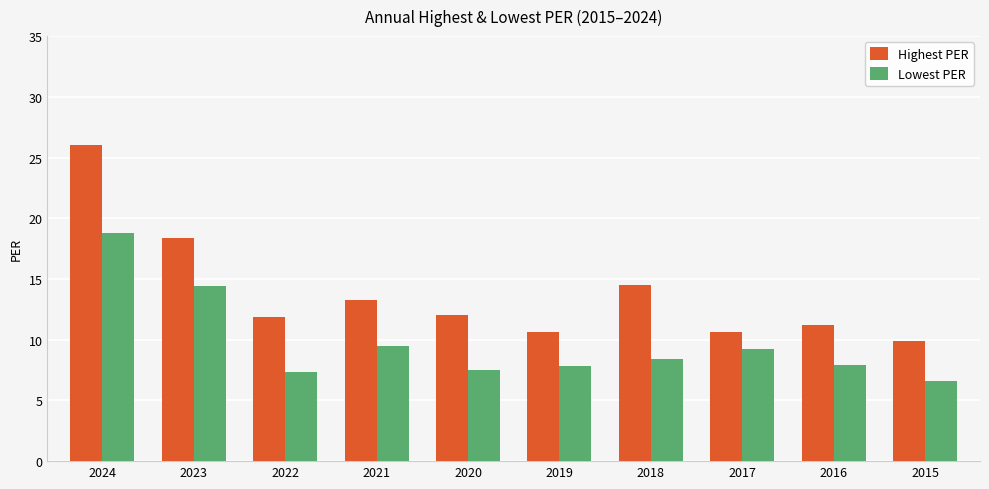

At how many categories does at least one series exceed 8?

10